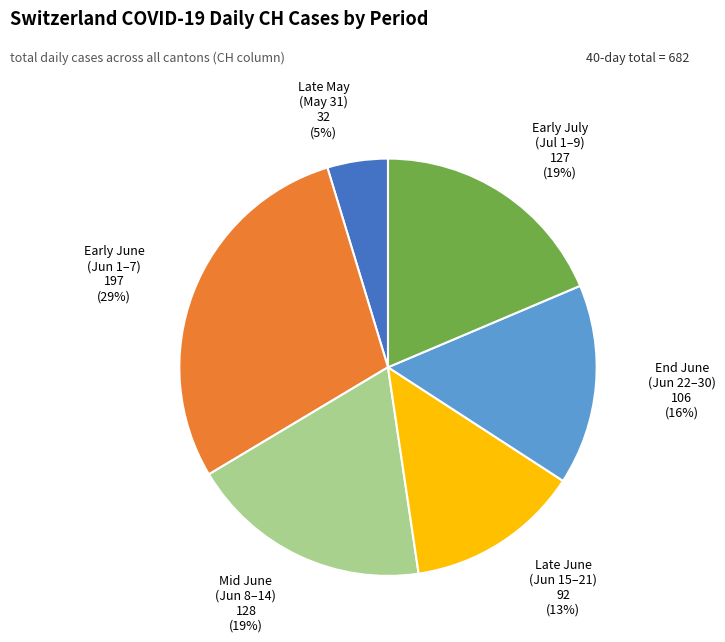

Is there any slice that represents more than half of the pie?

No